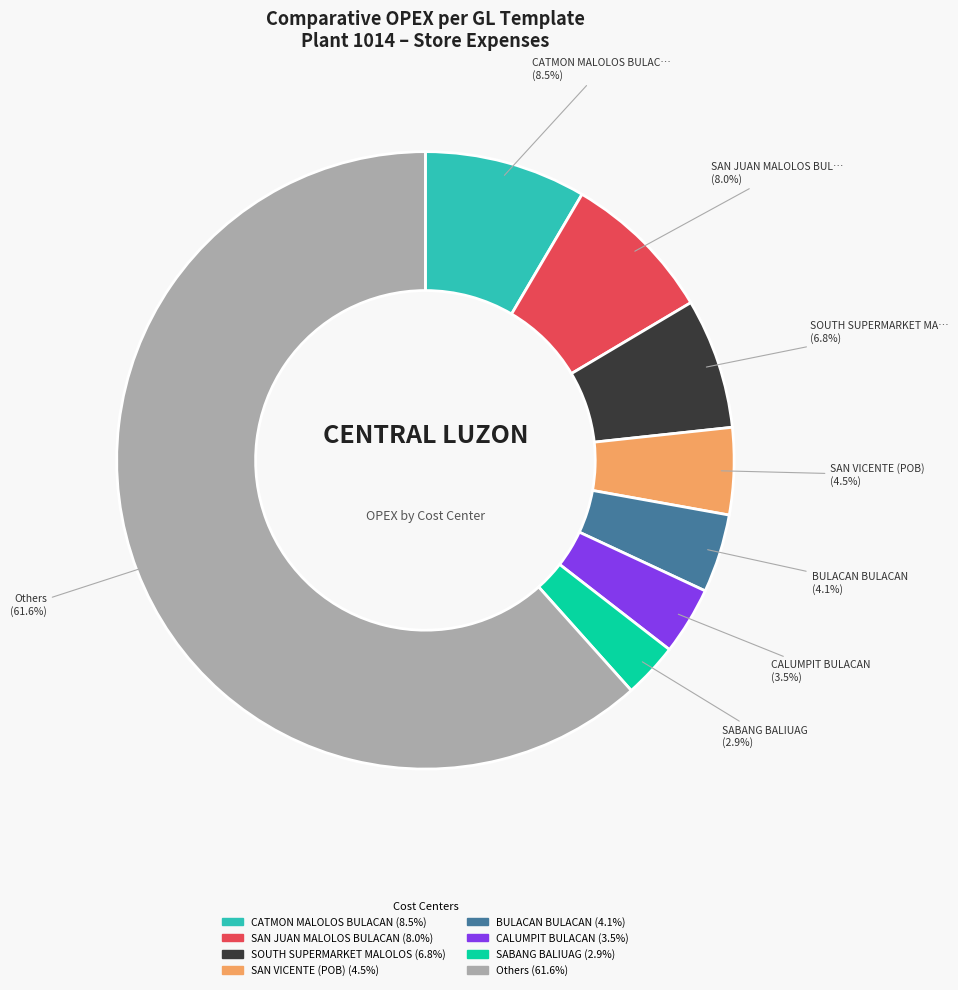

Is there any slice that represents more than half of the pie?

Yes